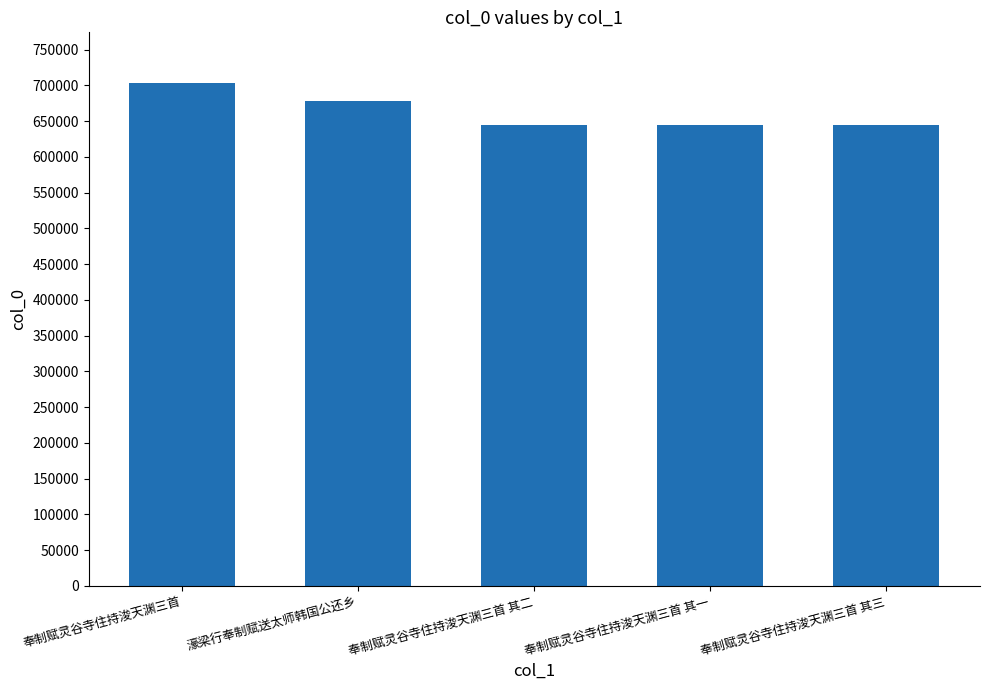

What is the value of the 4th bar from the left?

644162